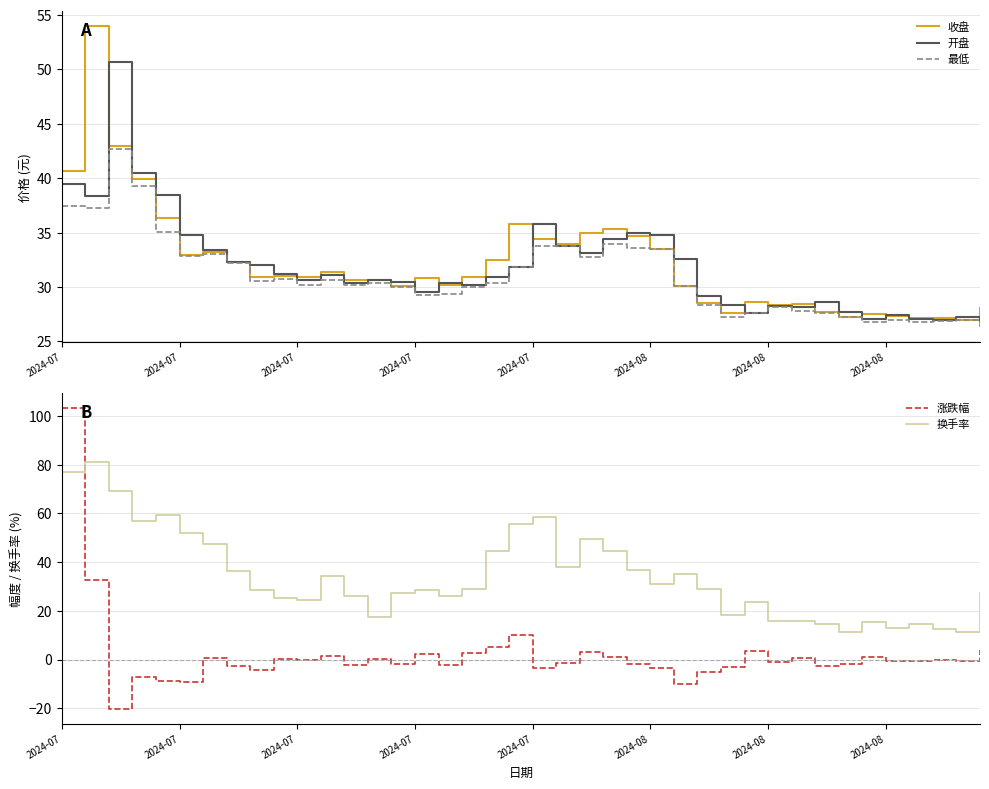

At which category is the sum across all series the highest?

2024-07